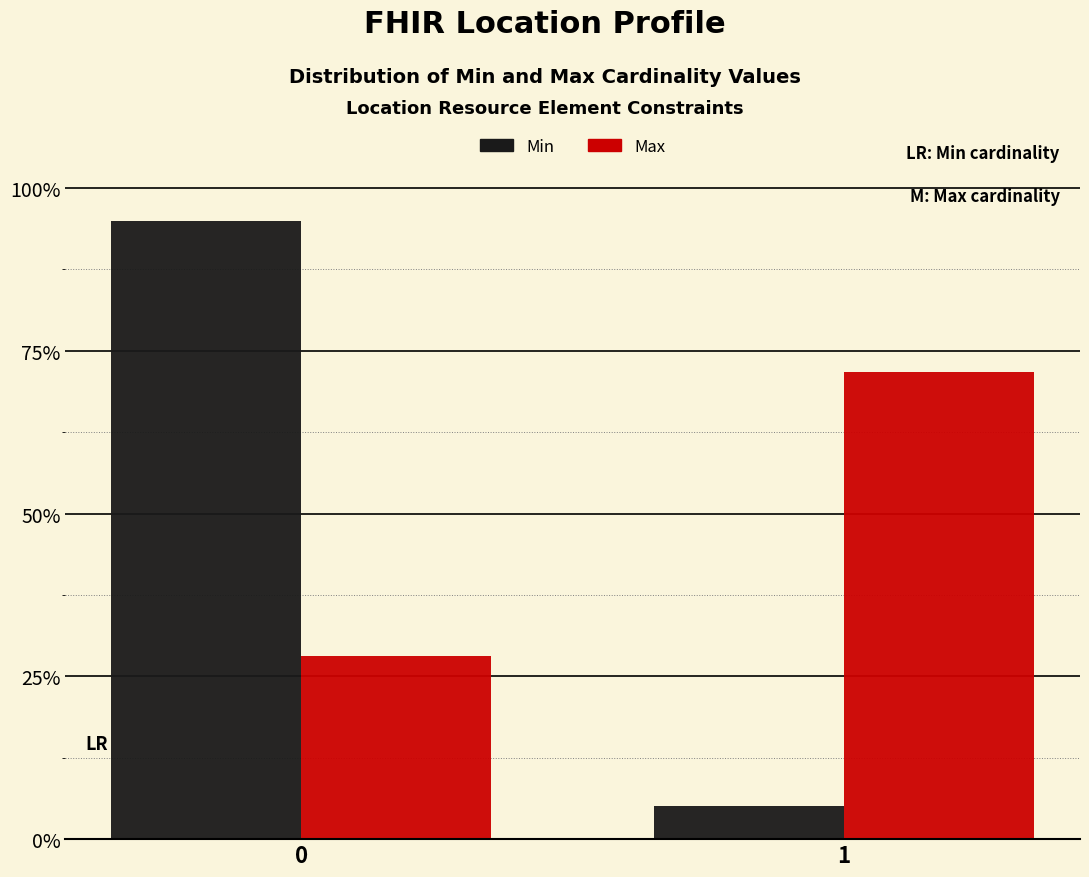

What are all the series names shown in the legend?

Min, Max